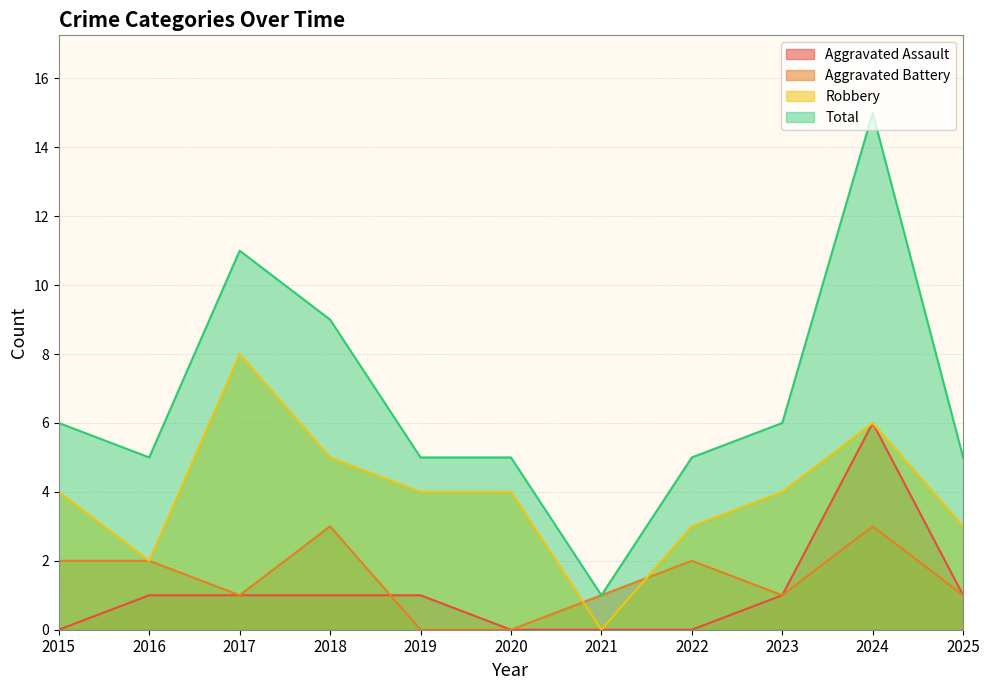

How many Aggravated Assault values are between 0 and 1?

10